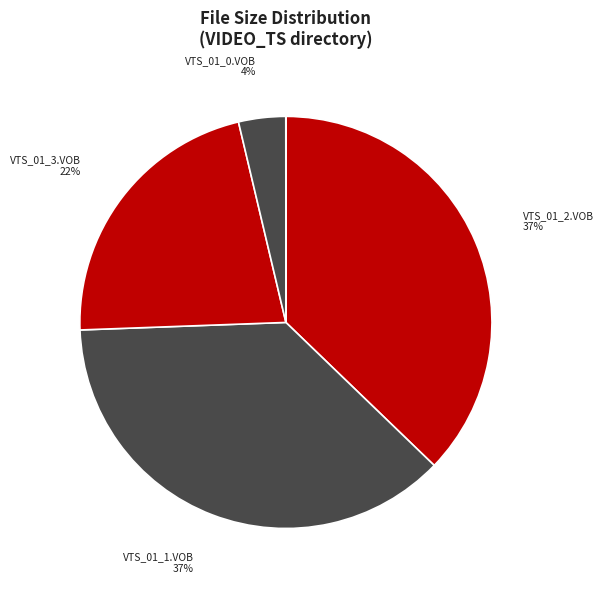

To the nearest percent, what is the average slice percentage?

11%